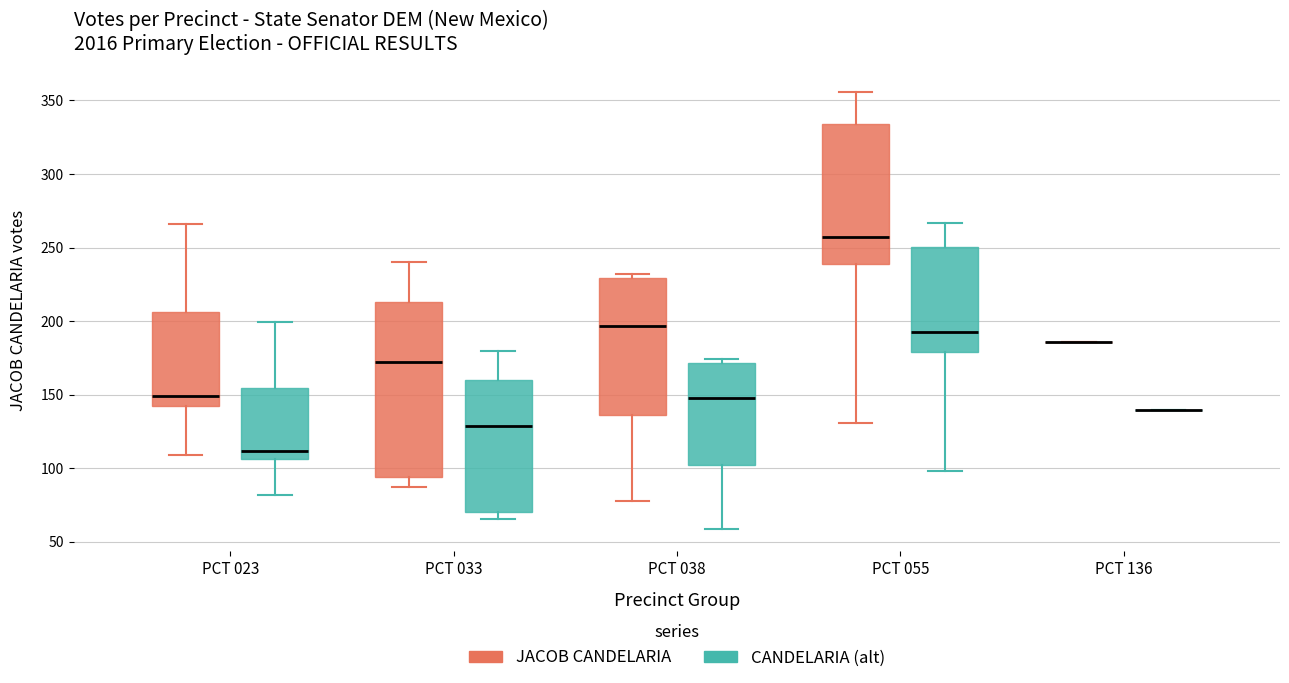

Reading left to right, transcribe this box plot: for each box, give where its median line is, the range the box spans, and where its two whiskers end, as read against the y-axis. The values are not printed on the chart, so give them approximately, as read against the axis.

PCT 023 (JACOB CANDELARIA): median 150, box 140 to 205, whiskers 110 to 265
PCT 023 (CANDELARIA (alt)): median 110, box 105 to 155, whiskers 80 to 200
PCT 033 (JACOB CANDELARIA): median 170, box 95 to 215, whiskers 85 to 240
PCT 033 (CANDELARIA (alt)): median 130, box 70 to 160, whiskers 65 to 180
PCT 038 (JACOB CANDELARIA): median 195, box 135 to 230, whiskers 80 to 230 (just above the box's upper edge)
PCT 038 (CANDELARIA (alt)): median 150, box 100 to 170, whiskers 60 to 175
PCT 055 (JACOB CANDELARIA): median 255, box 240 to 335, whiskers 130 to 355
PCT 055 (CANDELARIA (alt)): median 195, box 180 to 250, whiskers 100 to 265
PCT 136 (JACOB CANDELARIA): box collapsed to a line at 185, whiskers 185 to 185
PCT 136 (CANDELARIA (alt)): box collapsed to a line at 140, whiskers 140 to 140